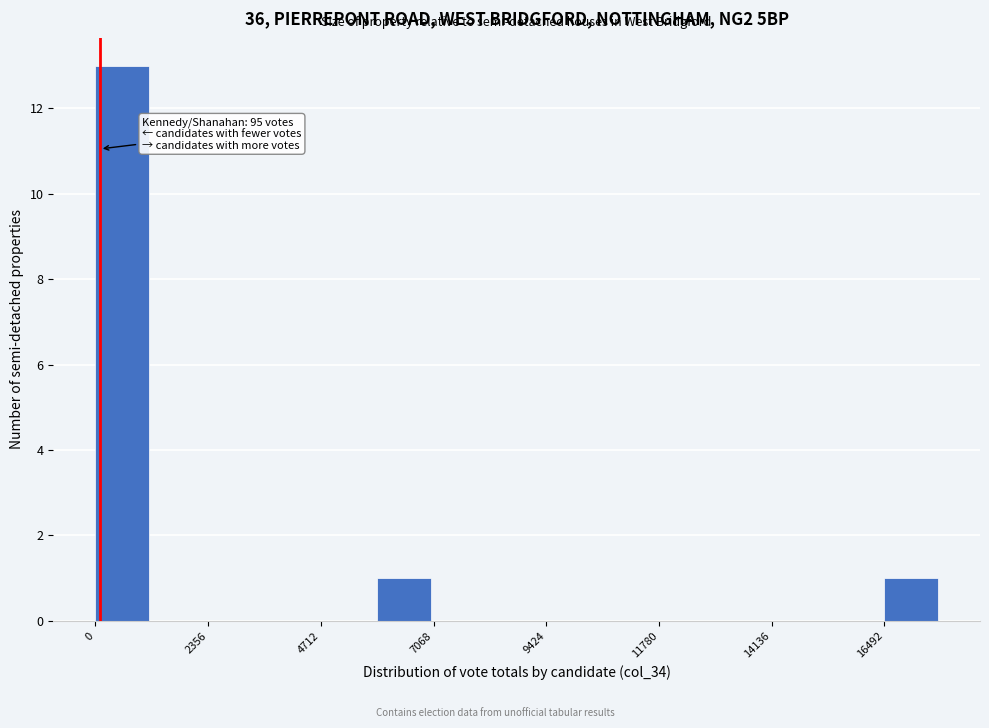

Around what value on the x-axis is the tallest bar? Give the approximate position of its centre, as read against the axis.

500